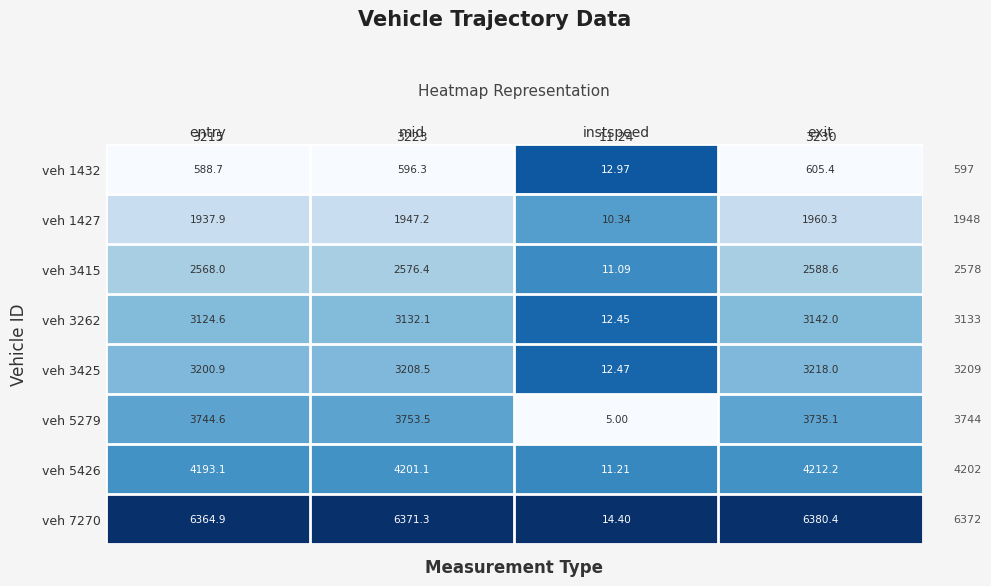

Is the value of veh 5426 at mid greater than the value of veh 7270 at entry?

No